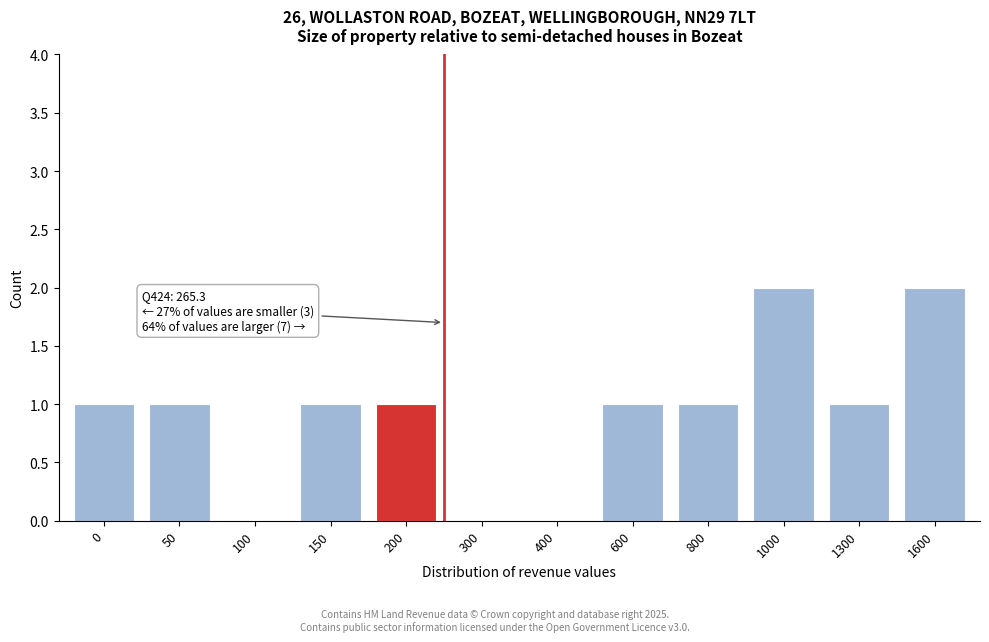

Reading left to right, extract all data points from this chart.

0=1	50=1	100=0	150=1	200=1	300=0	400=0	600=1	800=1	1000=2	1300=1	1600=2